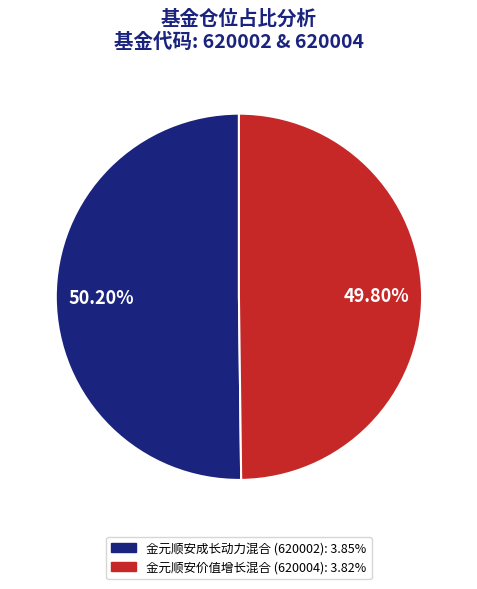

Count the number of slices in the pie.

2